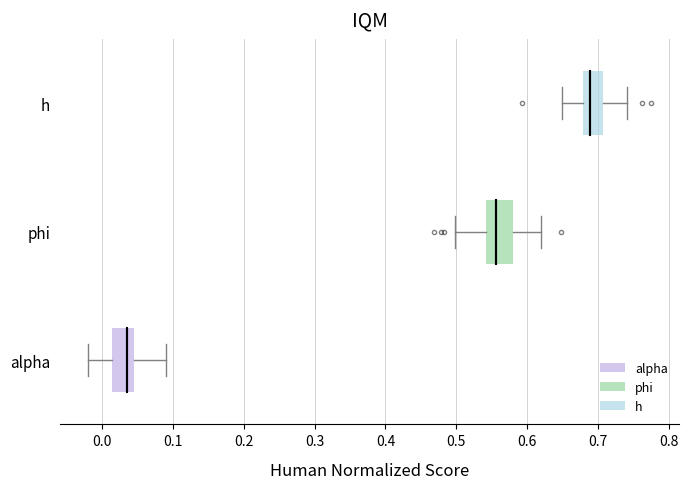

Reading bottom to top, read every box against the x-axis: the position of its median line, the range the box covers, and the ends of its whiskers. The values are not printed on the chart, so give them approximately, as read against the axis.

alpha: median 0.03, box 0.01 to 0.05, whiskers -0.02 to 0.09
phi: median 0.56, box 0.54 to 0.58, whiskers 0.50 to 0.62
h: median 0.69, box 0.68 to 0.71, whiskers 0.65 to 0.74